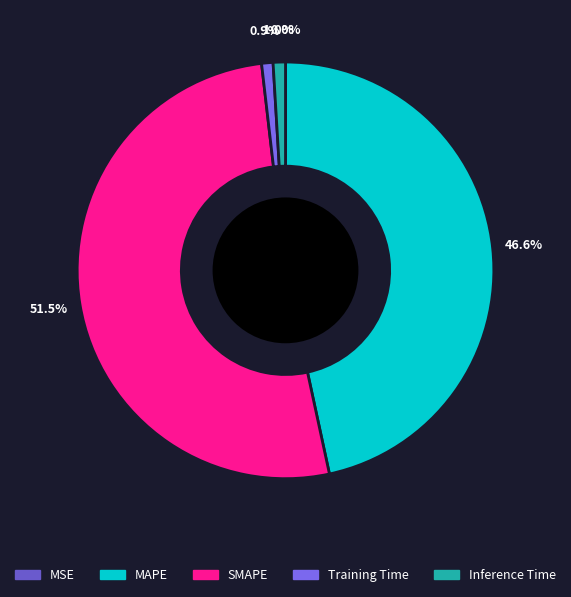

To the nearest percent, what is the difference between the MAPE and SMAPE slice percentages?

5%